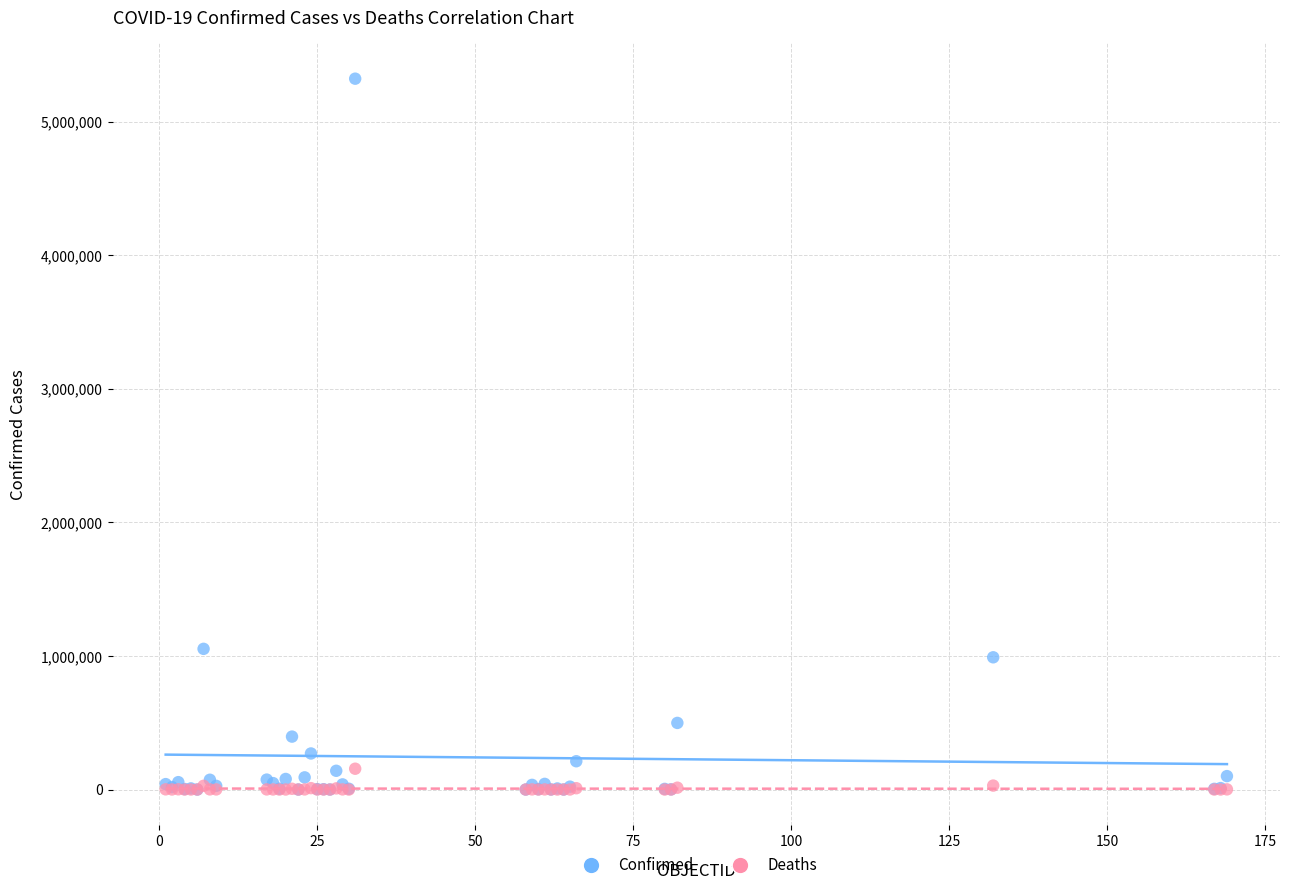

Which series has the largest Y range (max minus min)?

Confirmed